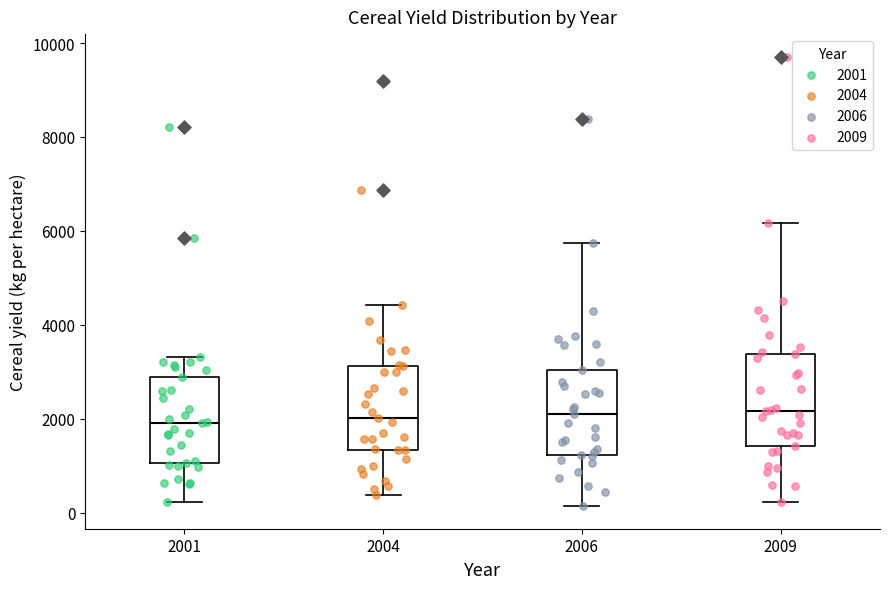

Where is the lower edge of the box at x = 2004 on the y-axis? The values are not printed on the chart, so give them approximately, as read against the axis.

1400